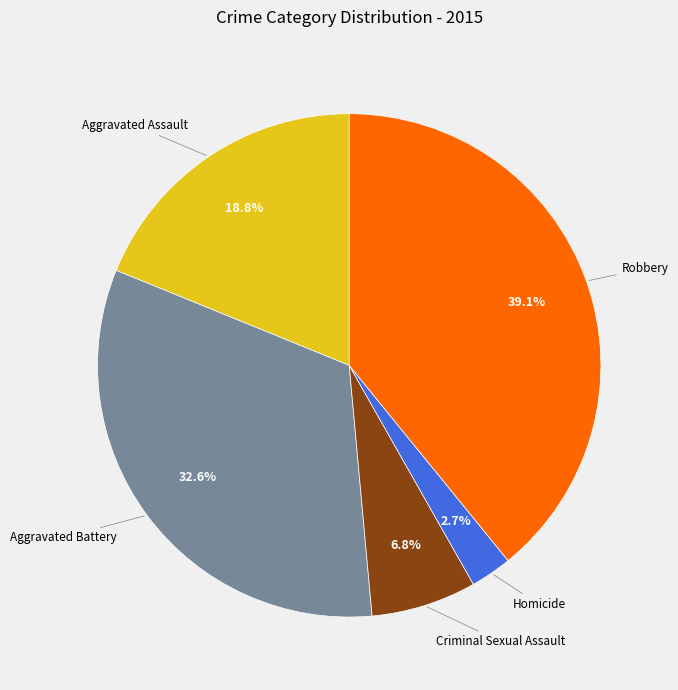

What portion of the pie excludes Aggravated Assault?

81.2%